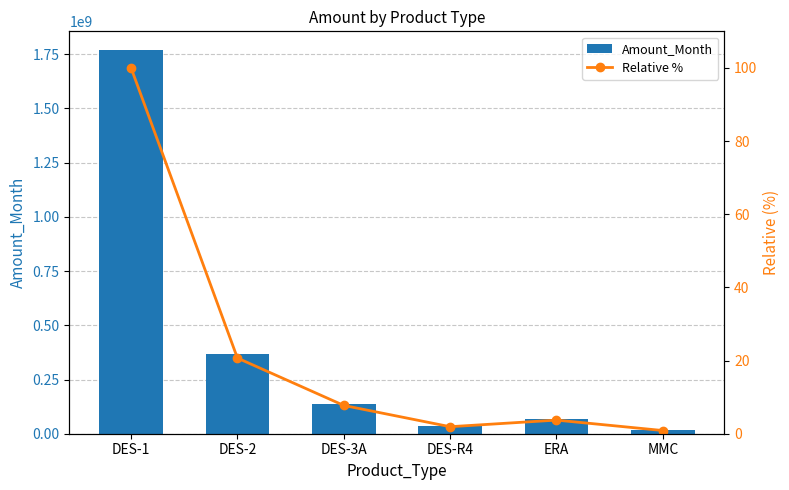

Reading left to right, list all the values displayed in this chart.

Amount_Month: 1767164010.0	365539650.0	136620000.0	33872400.0	65774100.0	15401700.0
Relative %: 100.0	20.7	7.7	1.9	3.7	0.9